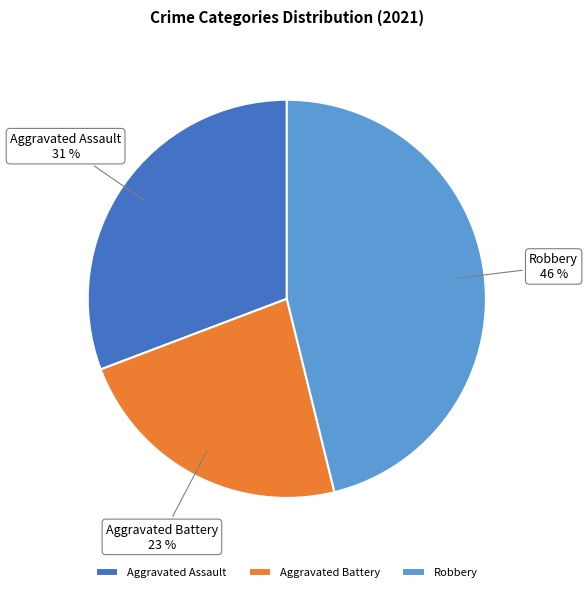

Rank the categories by value from highest to lowest.

Robbery, Aggravated Assault, Aggravated Battery